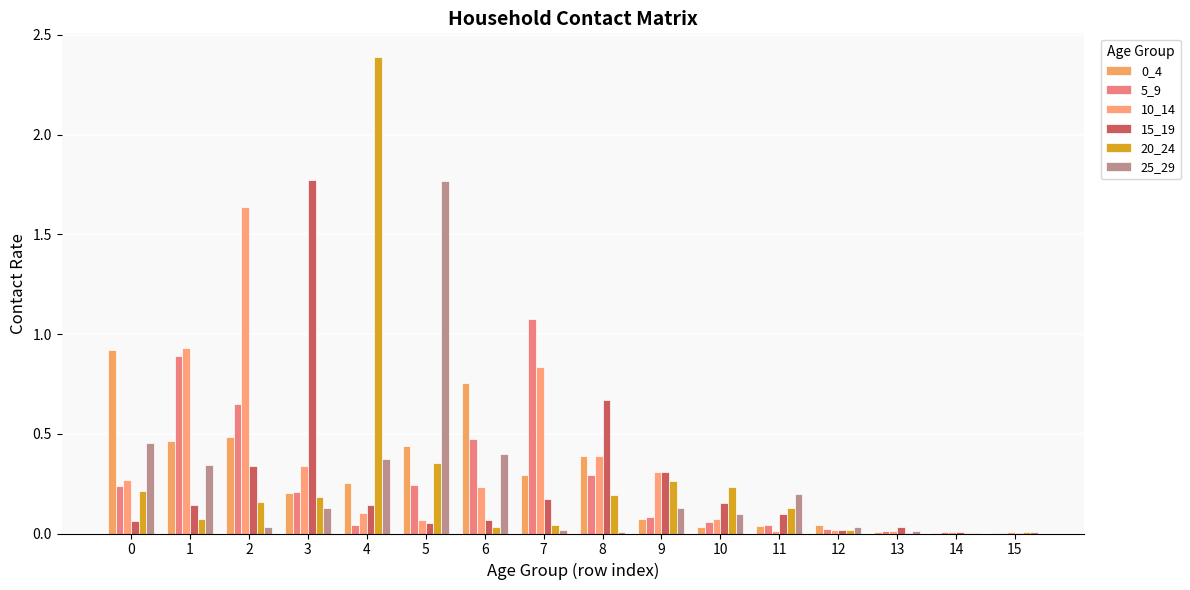

Reading left to right, what are all the values shown in this chart?

0_4: 0=0.9	1=0.5	2=0.5	3=0.2	4=0.3	5=0.4	6=0.8	7=0.3	8=0.4	9=0.1	10=0.0	11=0.0	12=0.0	13=0.0	14=0.0	15=0.0
5_9: 0=0.2	1=0.9	2=0.6	3=0.2	4=0.0	5=0.2	6=0.5	7=1.1	8=0.3	9=0.1	10=0.1	11=0.0	12=0.0	13=0.0	14=0.0	15=0.0
10_14: 0=0.3	1=0.9	2=1.6	3=0.3	4=0.1	5=0.1	6=0.2	7=0.8	8=0.4	9=0.3	10=0.1	11=0.0	12=0.0	13=0.0	14=0.0	15=0.0
15_19: 0=0.1	1=0.1	2=0.3	3=1.8	4=0.1	5=0.1	6=0.1	7=0.2	8=0.7	9=0.3	10=0.2	11=0.1	12=0.0	13=0.0	14=0.0	15=0.0
20_24: 0=0.2	1=0.1	2=0.2	3=0.2	4=2.4	5=0.4	6=0.0	7=0.0	8=0.2	9=0.3	10=0.2	11=0.1	12=0.0	13=0.0	14=0.0	15=0.0
25_29: 0=0.5	1=0.3	2=0.0	3=0.1	4=0.4	5=1.8	6=0.4	7=0.0	8=0.0	9=0.1	10=0.1	11=0.2	12=0.0	13=0.0	14=0.0	15=0.0